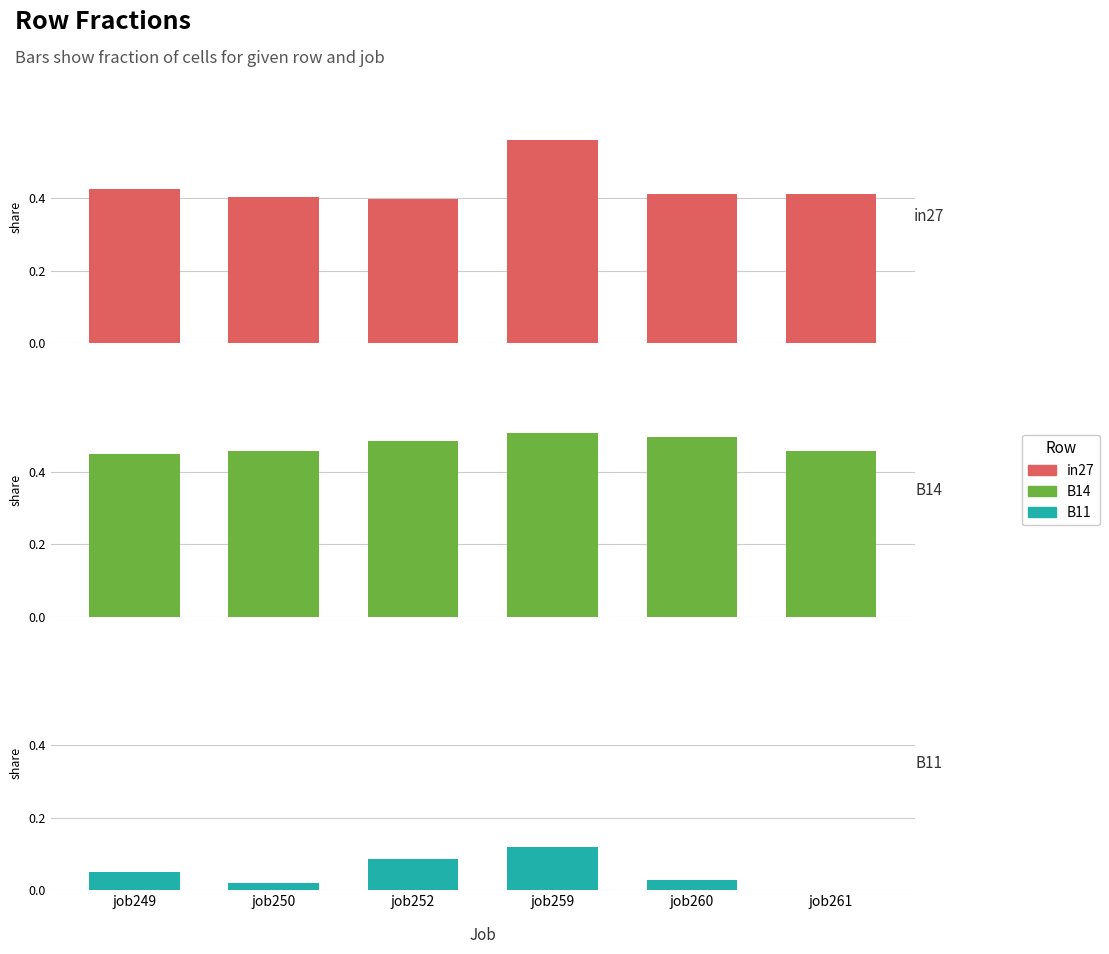

What is the greatest value displayed?

0.6